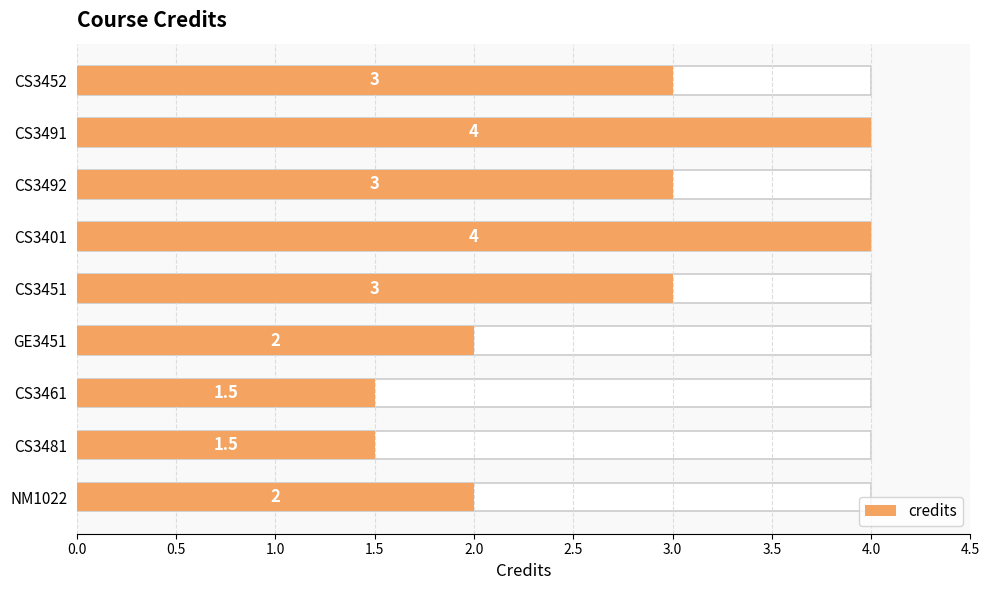

True or false: the data shows 3.0 at CS3451.

True